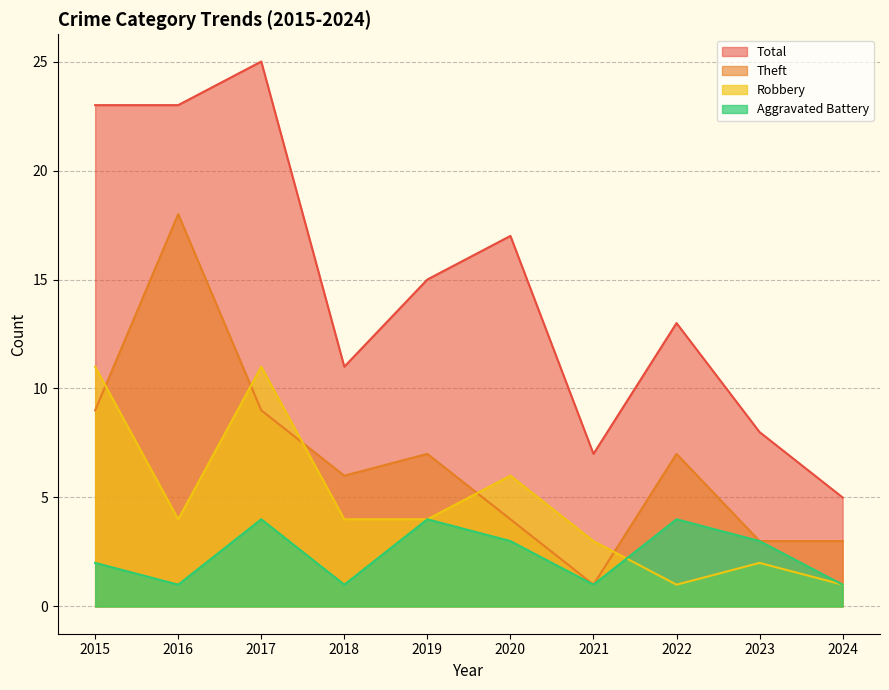

What is the spread (max minus min) of values at 2023?

6